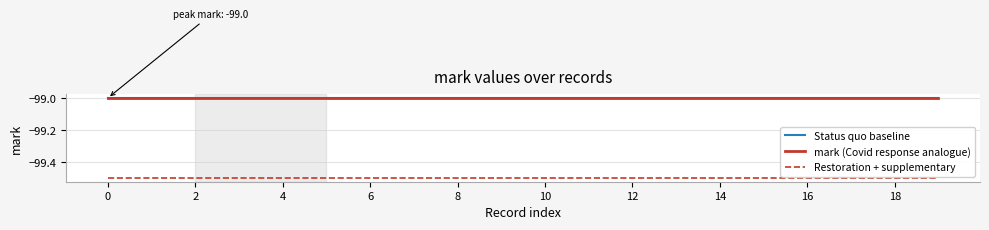

Is this an area chart (filled region under the line)?

No